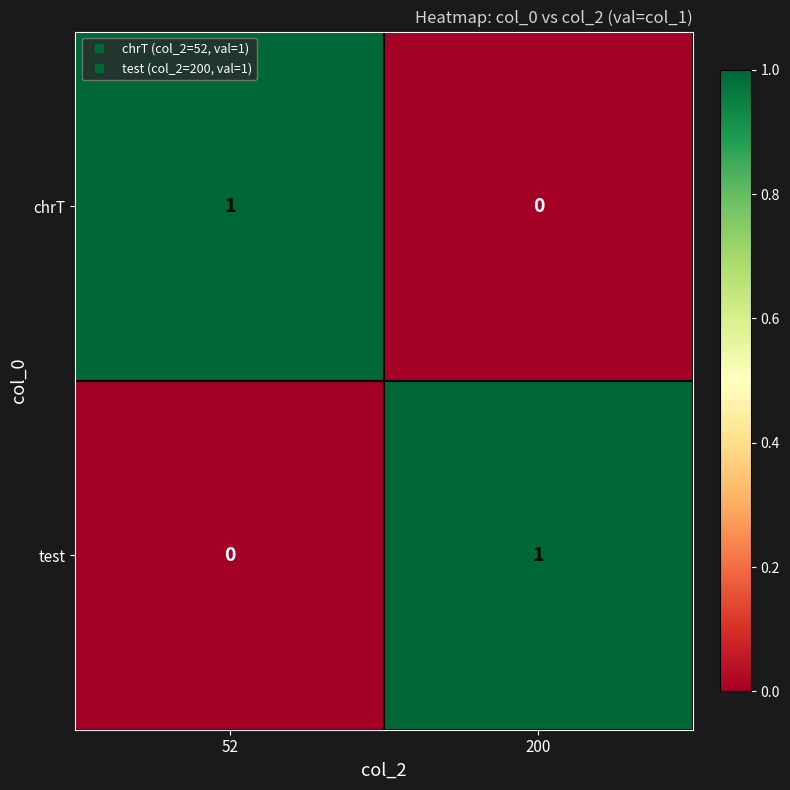

True or false: chrT has a value of -1 at 200.

False